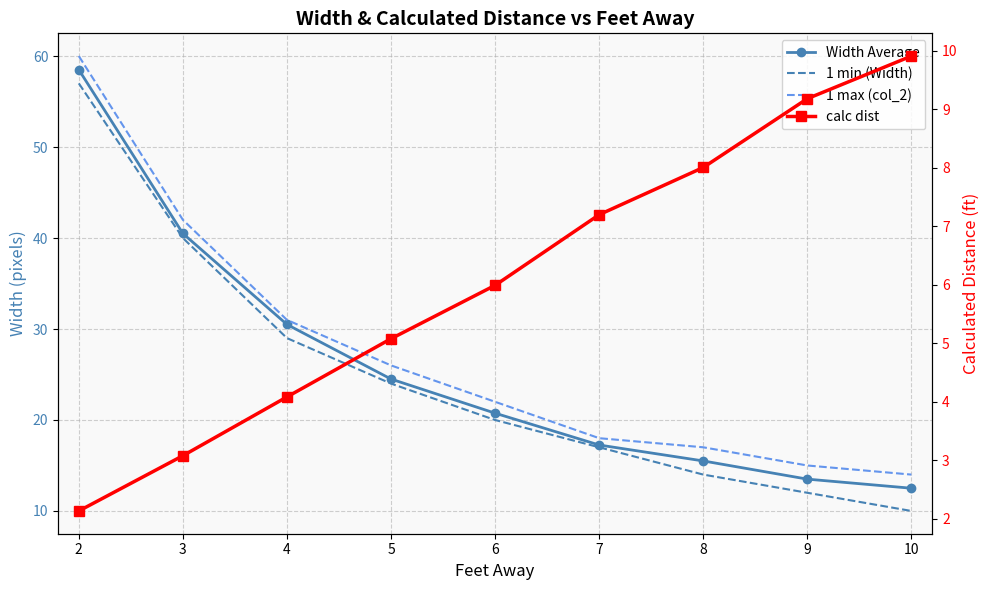

Reading left to right, extract all data points from this chart.

Width Average: 58.5	40.5	30.5	24.5	20.8	17.2	15.5	13.5	12.5
1 min (Width): 57.0	40.0	29.0	24.0	20.0	17.0	14.0	12.0	10.0
1 max (col_2): 60.0	42.0	31.0	26.0	22.0	18.0	17.0	15.0	14.0
calc dist: 2.1	3.1	4.1	5.1	6.0	7.2	8.0	9.2	9.9